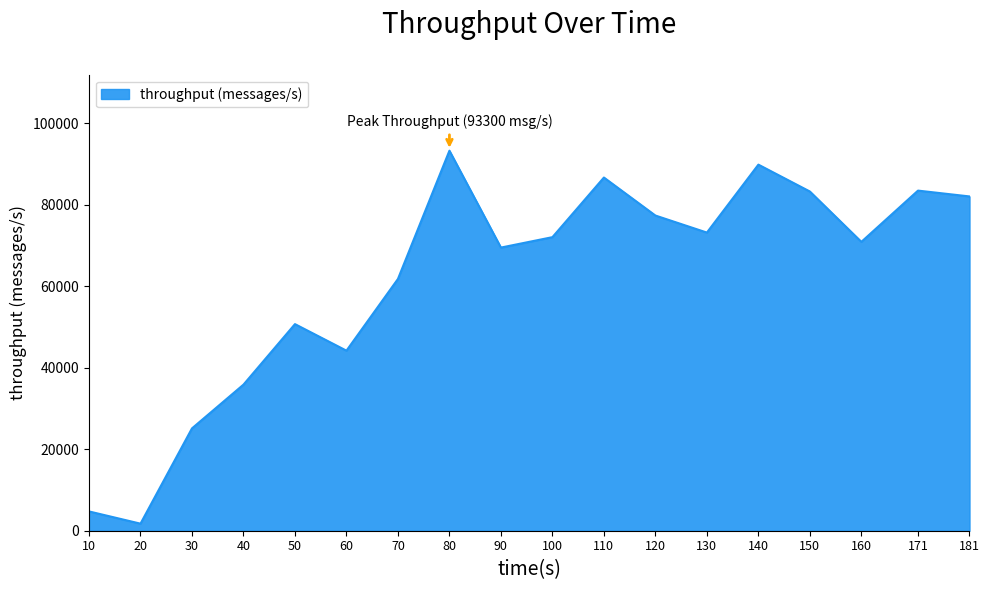

Approximately how many times larger is the value at 171 compared to 60?

1.9